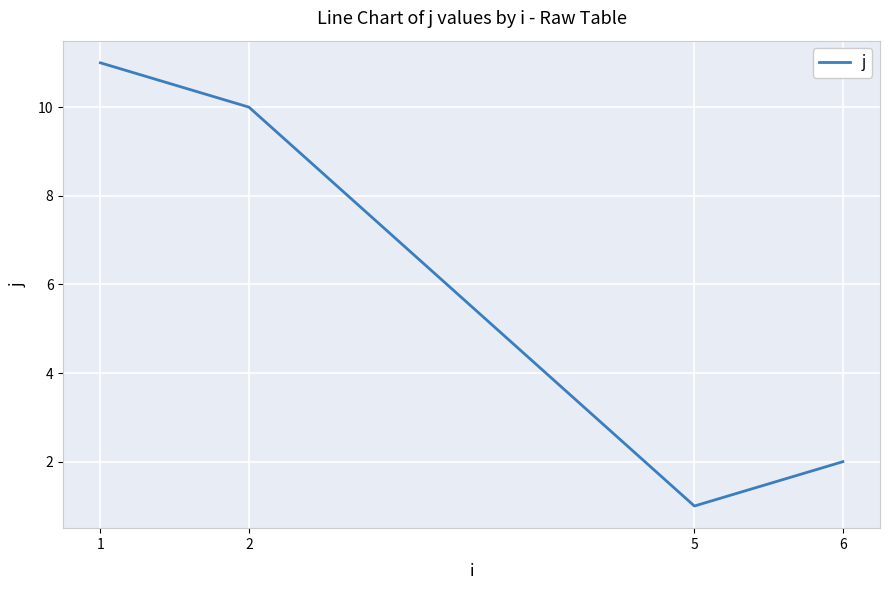

How many lines are shown in the chart?

1